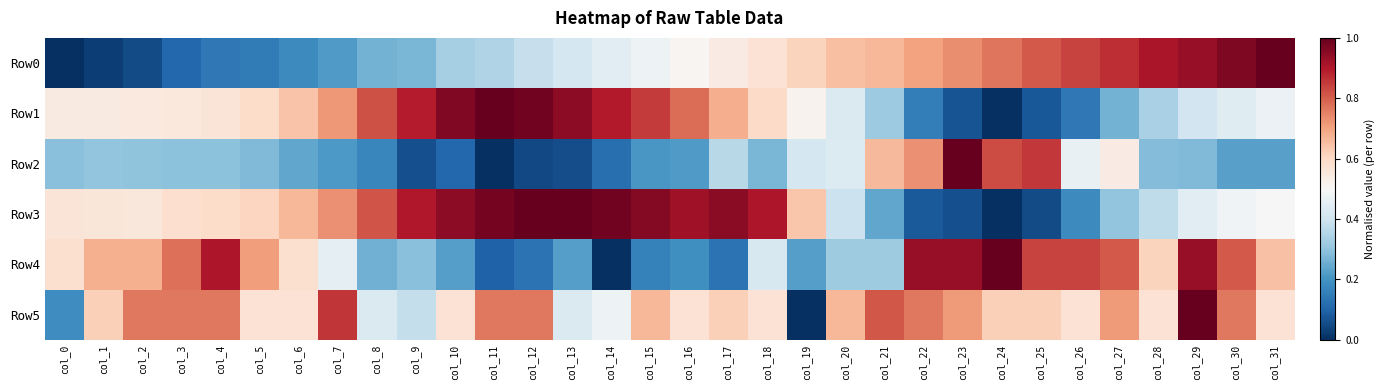

Reading left to right, extract all data points from this chart.

Row0: col_0=0.0	col_1=0.0	col_2=0.1	col_3=0.1	col_4=0.1	col_5=0.1	col_6=0.2	col_7=0.2	col_8=0.3	col_9=0.3	col_10=0.3	col_11=0.3	col_12=0.4	col_13=0.4	col_14=0.4	col_15=0.5	col_16=0.5	col_17=0.5	col_18=0.6	col_19=0.6	col_20=0.6	col_21=0.7	col_22=0.7	col_23=0.7	col_24=0.8	col_25=0.8	col_26=0.8	col_27=0.9	col_28=0.9	col_29=0.9	col_30=1.0	col_31=1.0
Row1: col_0=0.5	col_1=0.5	col_2=0.5	col_3=0.6	col_4=0.6	col_5=0.6	col_6=0.6	col_7=0.7	col_8=0.8	col_9=0.9	col_10=1.0	col_11=1.0	col_12=1.0	col_13=0.9	col_14=0.9	col_15=0.9	col_16=0.8	col_17=0.7	col_18=0.6	col_19=0.5	col_20=0.4	col_21=0.3	col_22=0.2	col_23=0.1	col_24=0.0	col_25=0.1	col_26=0.1	col_27=0.3	col_28=0.3	col_29=0.4	col_30=0.4	col_31=0.5
Row2: col_0=0.3	col_1=0.3	col_2=0.3	col_3=0.3	col_4=0.3	col_5=0.3	col_6=0.2	col_7=0.2	col_8=0.2	col_9=0.1	col_10=0.1	col_11=0.0	col_12=0.0	col_13=0.1	col_14=0.1	col_15=0.2	col_16=0.2	col_17=0.4	col_18=0.3	col_19=0.4	col_20=0.4	col_21=0.7	col_22=0.7	col_23=1.0	col_24=0.8	col_25=0.9	col_26=0.5	col_27=0.5	col_28=0.3	col_29=0.3	col_30=0.2	col_31=0.2
Row3: col_0=0.6	col_1=0.6	col_2=0.6	col_3=0.6	col_4=0.6	col_5=0.6	col_6=0.7	col_7=0.7	col_8=0.8	col_9=0.9	col_10=0.9	col_11=1.0	col_12=1.0	col_13=1.0	col_14=1.0	col_15=1.0	col_16=0.9	col_17=1.0	col_18=0.9	col_19=0.6	col_20=0.4	col_21=0.2	col_22=0.1	col_23=0.1	col_24=0.0	col_25=0.1	col_26=0.2	col_27=0.3	col_28=0.4	col_29=0.4	col_30=0.5	col_31=0.5
Row4: col_0=0.6	col_1=0.7	col_2=0.7	col_3=0.8	col_4=0.9	col_5=0.7	col_6=0.6	col_7=0.5	col_8=0.3	col_9=0.3	col_10=0.2	col_11=0.1	col_12=0.1	col_13=0.2	col_14=0.0	col_15=0.2	col_16=0.2	col_17=0.1	col_18=0.4	col_19=0.2	col_20=0.3	col_21=0.3	col_22=0.9	col_23=0.9	col_24=1.0	col_25=0.8	col_26=0.8	col_27=0.8	col_28=0.6	col_29=0.9	col_30=0.8	col_31=0.6
Row5: col_0=0.2	col_1=0.6	col_2=0.8	col_3=0.8	col_4=0.8	col_5=0.6	col_6=0.6	col_7=0.9	col_8=0.4	col_9=0.4	col_10=0.6	col_11=0.8	col_12=0.8	col_13=0.4	col_14=0.5	col_15=0.7	col_16=0.6	col_17=0.6	col_18=0.6	col_19=0.0	col_20=0.7	col_21=0.8	col_22=0.8	col_23=0.7	col_24=0.6	col_25=0.6	col_26=0.6	col_27=0.7	col_28=0.6	col_29=1.0	col_30=0.8	col_31=0.6